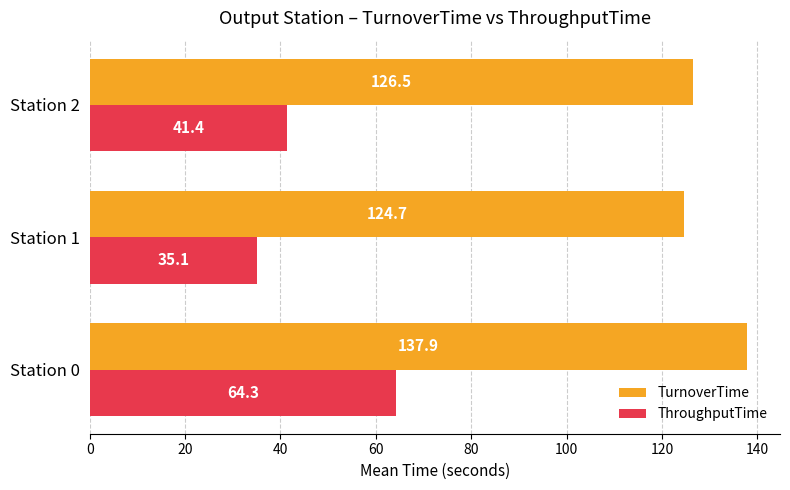

What is the difference between the maximum and minimum values in the ThroughputTime series?

29.2